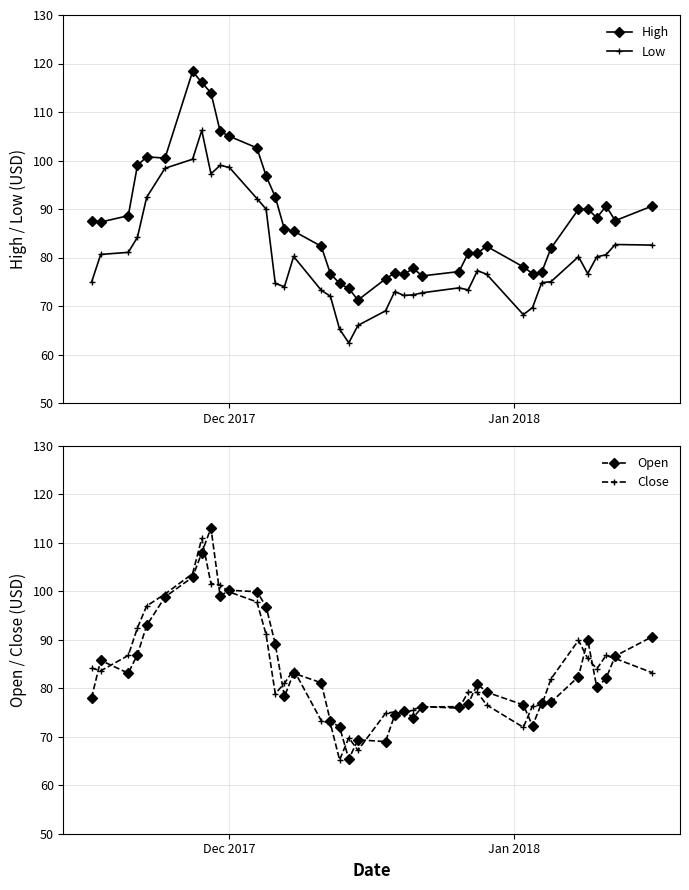

How many lines are shown in the chart?

4